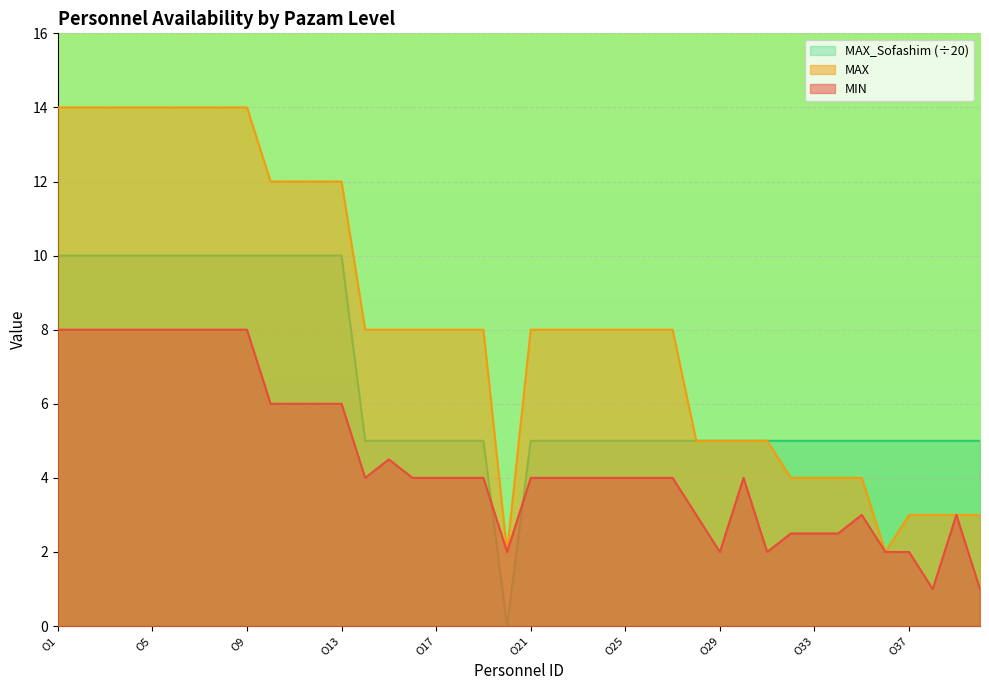

Rank the series by their average value, from lowest to highest.

MIN, MAX_Sofashim (÷20), MAX